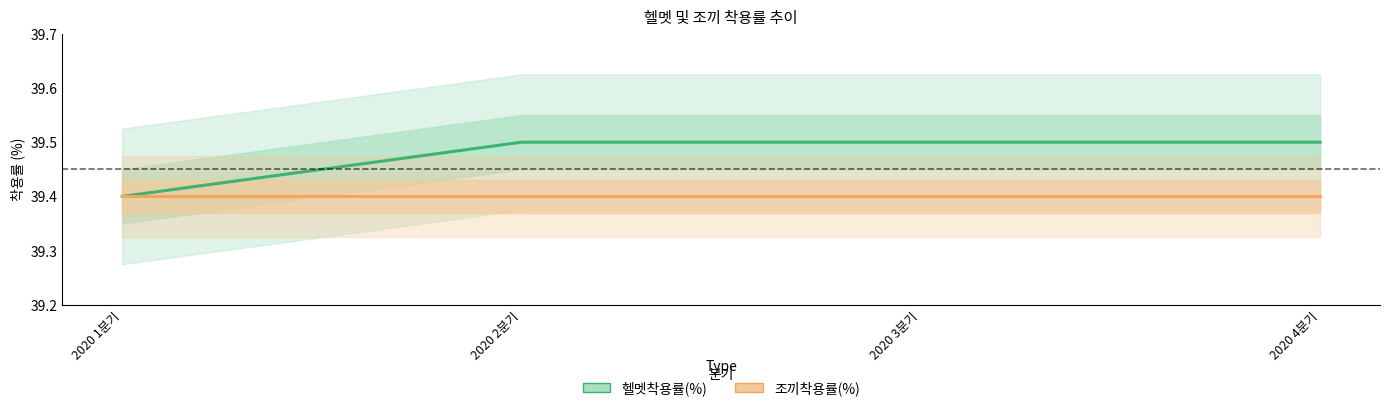

True or false: 헬멧착용률(%) and 조끼착용률(%) intersect in this chart.

False